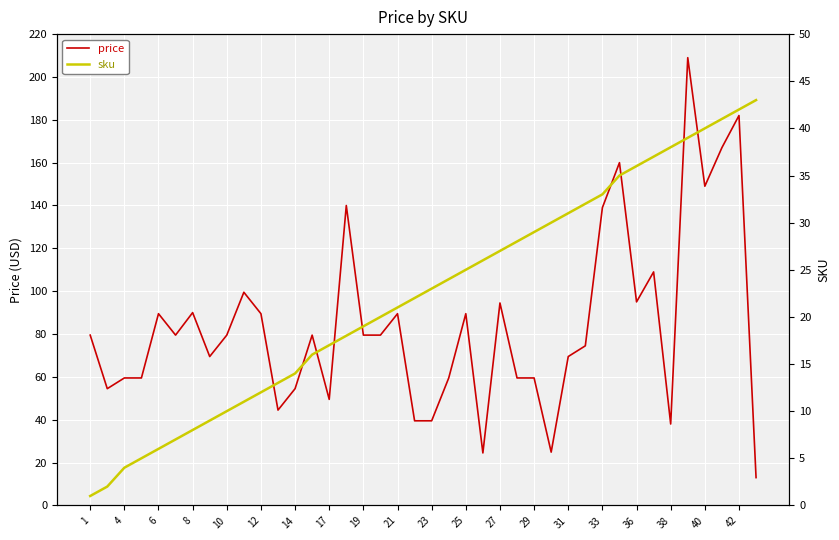

What is the difference between the maximum and minimum values in the price series?

196.0